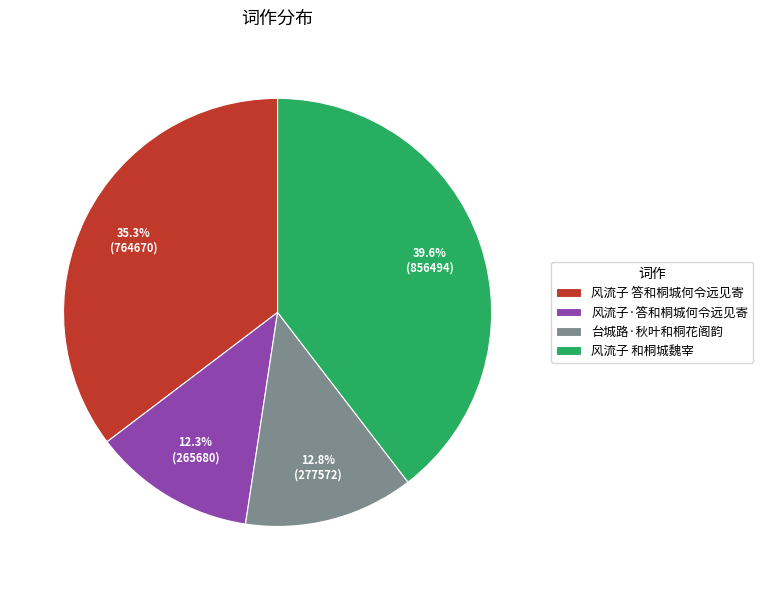

What is the smallest slice in the pie chart?

风流子·答和桐城何令远见寄